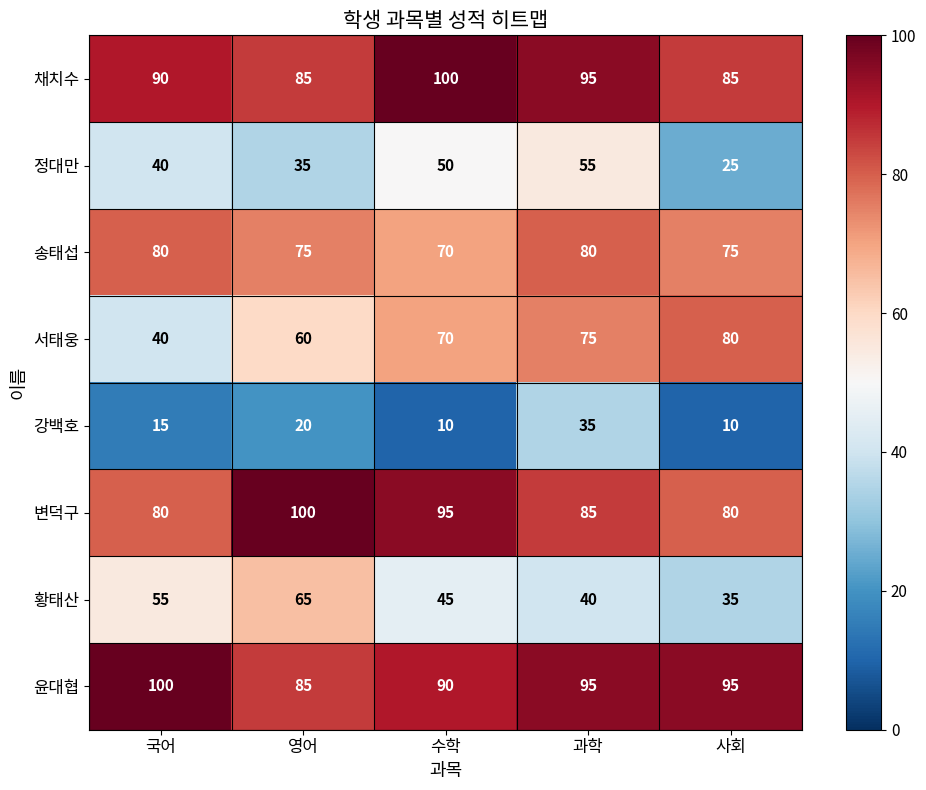

At which label is 서태웅 closest to 60?

영어